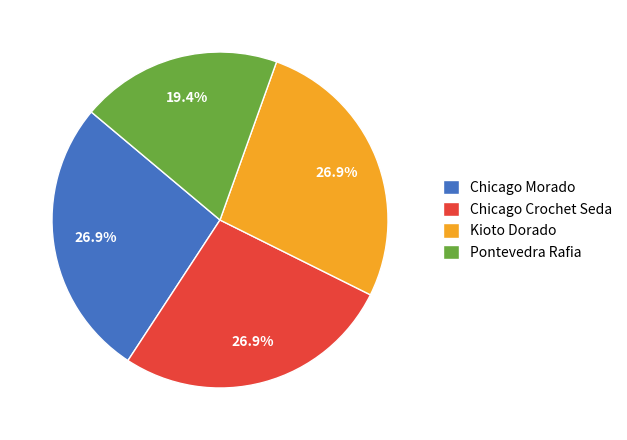

Does Pontevedra Rafia account for over 50% of the chart?

No